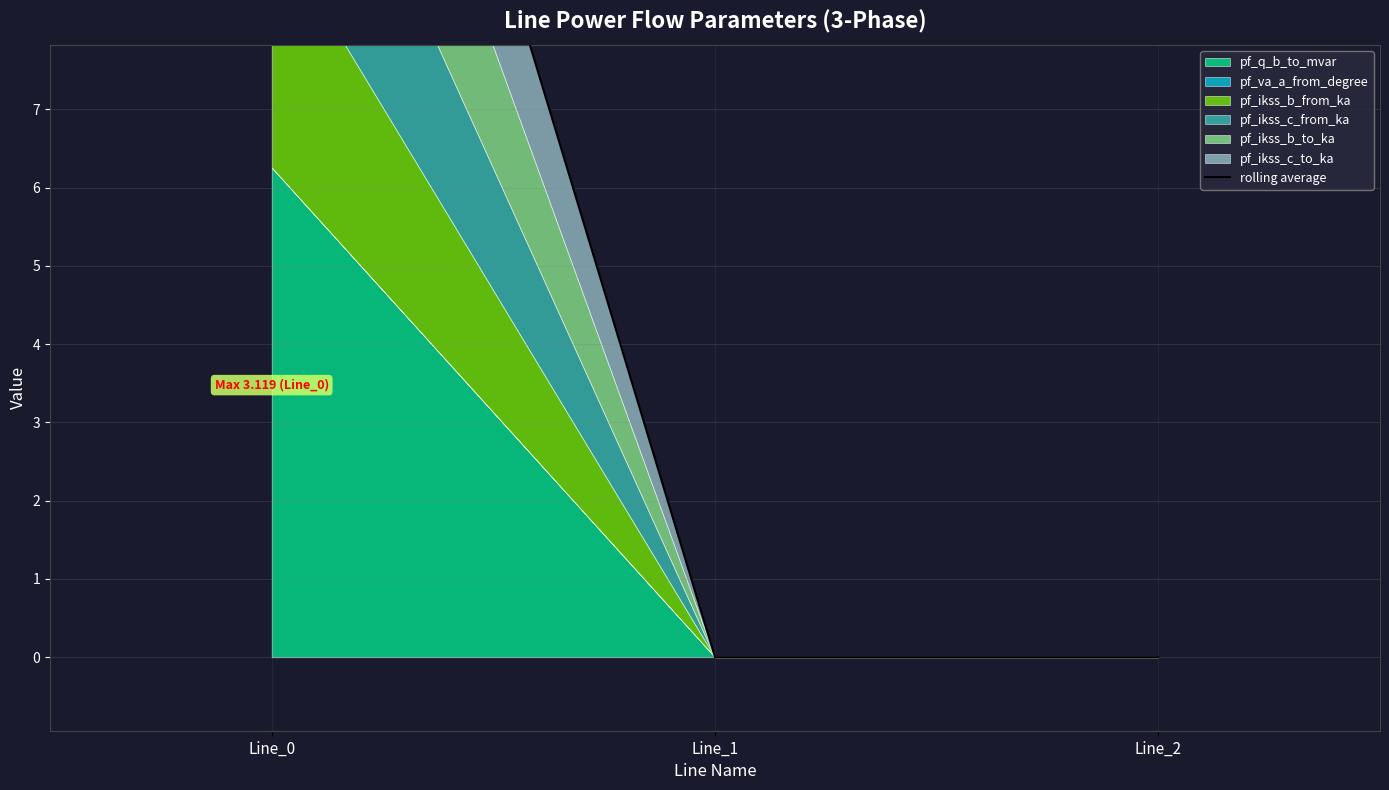

Is it true that the value at Line_2 is 0.0?

False